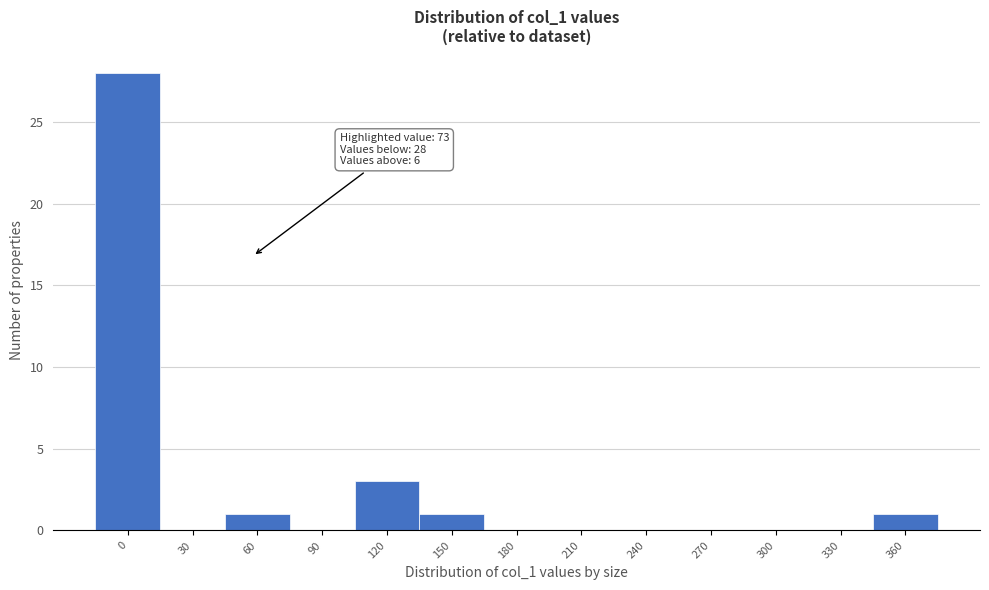

Reading left to right, extract all data points from this chart.

0=28	30=0	60=1	90=0	120=3	150=1	180=0	210=0	240=0	270=0	300=0	330=0	360=1